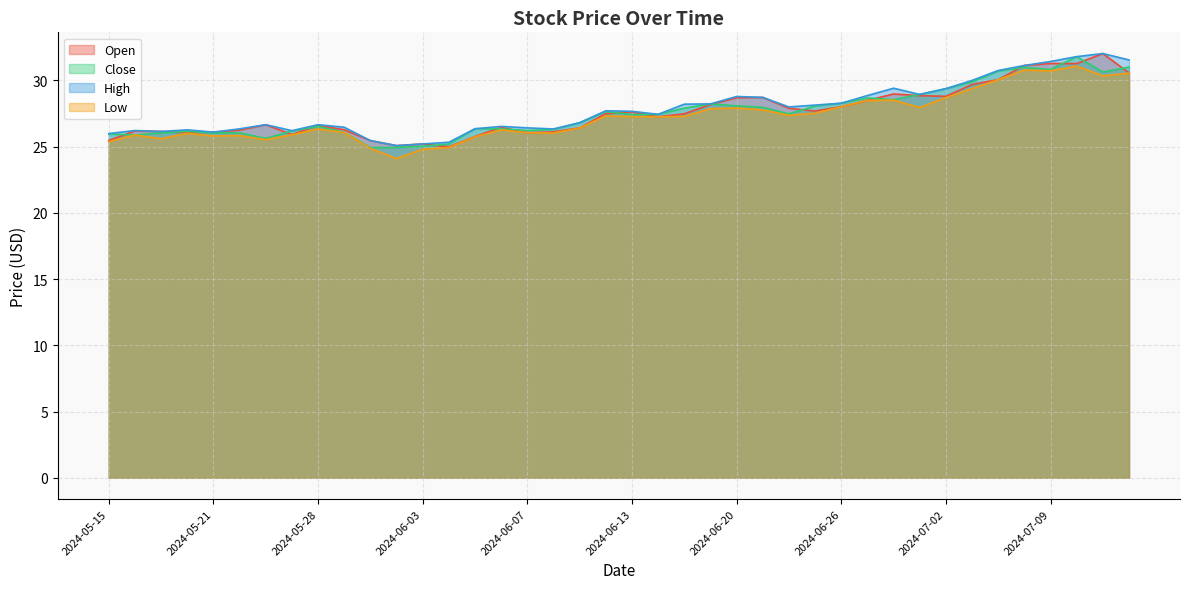

Is the value of Close at 2024-05-21 greater than the value of Open at 2024-06-18?

No